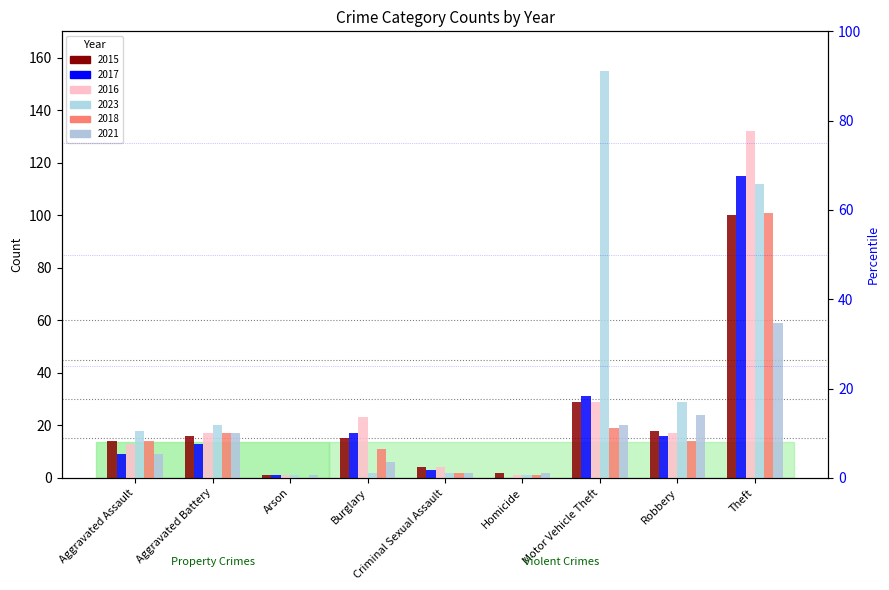

Reading left to right, transcribe all the data shown in this chart.

2015: Aggravated Assault=14	Aggravated Battery=16	Arson=1	Burglary=15	Criminal Sexual Assault=4	Homicide=2	Motor Vehicle Theft=29	Robbery=18	Theft=100
2017: Aggravated Assault=9	Aggravated Battery=13	Arson=1	Burglary=17	Criminal Sexual Assault=3	Homicide=0	Motor Vehicle Theft=31	Robbery=16	Theft=115
2016: Aggravated Assault=13	Aggravated Battery=17	Arson=1	Burglary=23	Criminal Sexual Assault=4	Homicide=1	Motor Vehicle Theft=29	Robbery=17	Theft=132
2023: Aggravated Assault=18	Aggravated Battery=20	Arson=1	Burglary=2	Criminal Sexual Assault=2	Homicide=1	Motor Vehicle Theft=155	Robbery=29	Theft=112
2018: Aggravated Assault=14	Aggravated Battery=17	Arson=0	Burglary=11	Criminal Sexual Assault=2	Homicide=1	Motor Vehicle Theft=19	Robbery=14	Theft=101
2021: Aggravated Assault=9	Aggravated Battery=17	Arson=1	Burglary=6	Criminal Sexual Assault=2	Homicide=2	Motor Vehicle Theft=20	Robbery=24	Theft=59